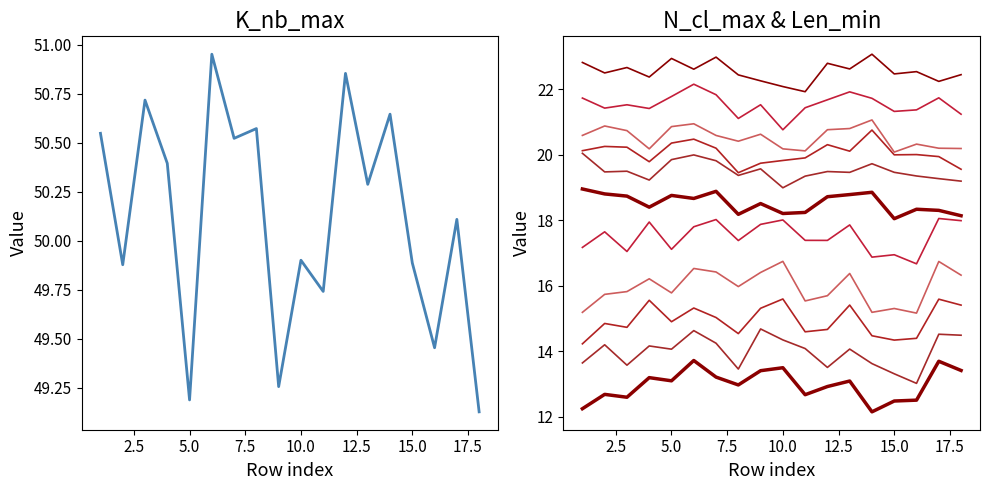

Read the K_nb_max value at 17.

50